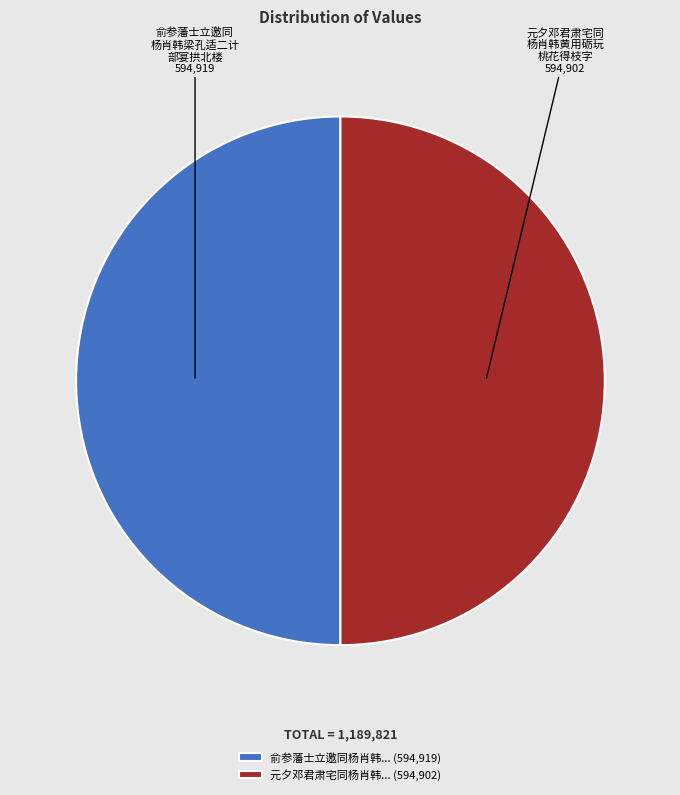

Approximately how many times larger is the value at 元夕邓君肃宅同杨肖韩... (594,902) compared to 俞参藩士立邀同杨肖韩... (594,919)?

1.0